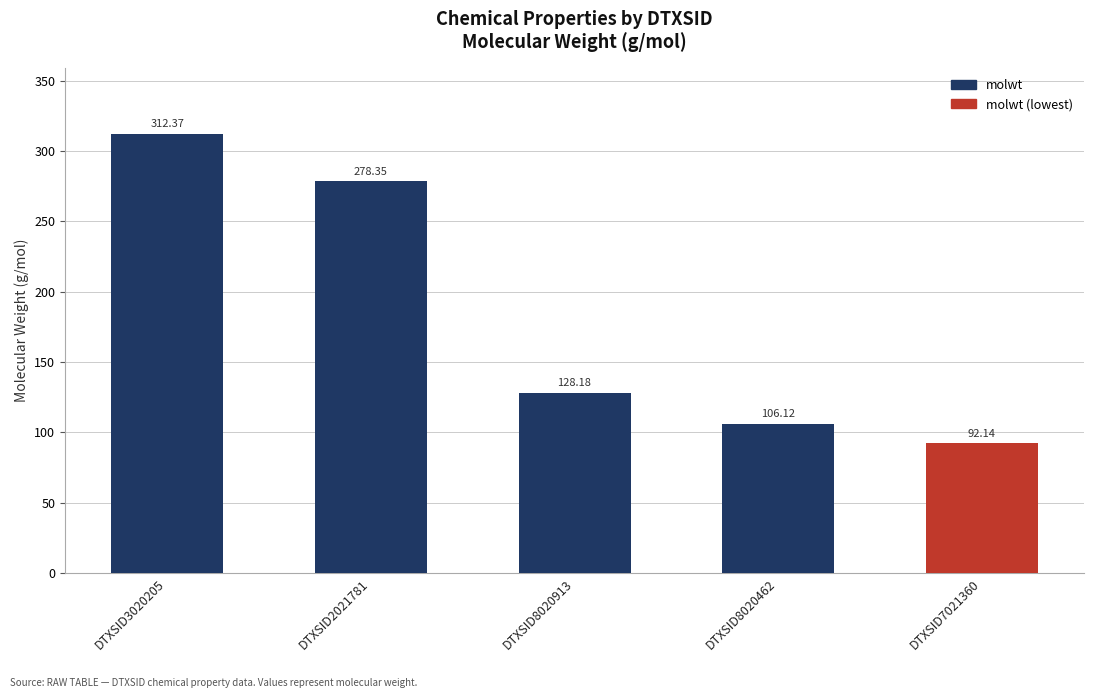

List the labels in order of value, largest first.

DTXSID3020205, DTXSID2021781, DTXSID8020913, DTXSID8020462, DTXSID7021360